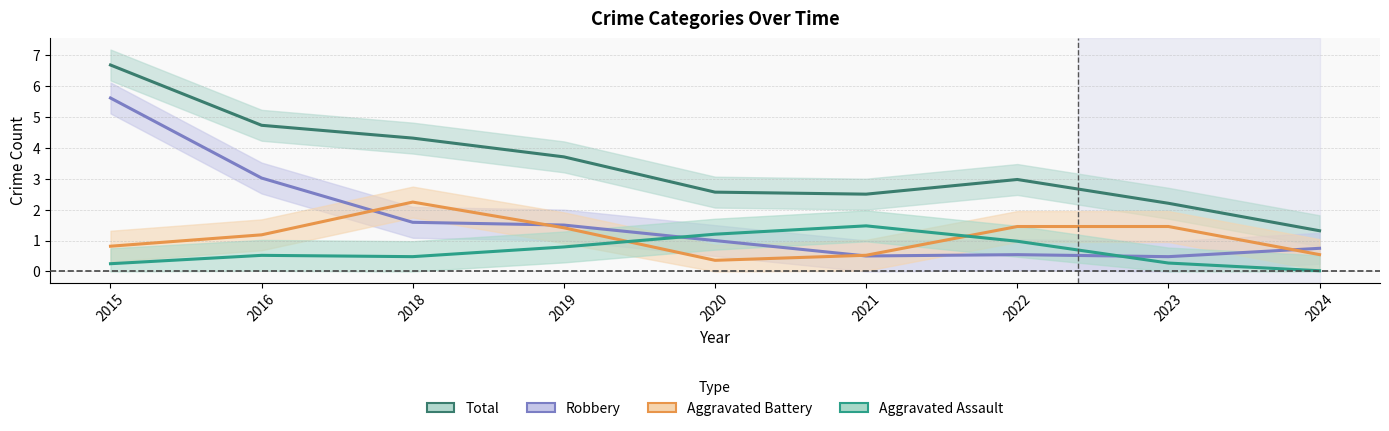

The value of Robbery at 2023 is 0.5. True or false?

True